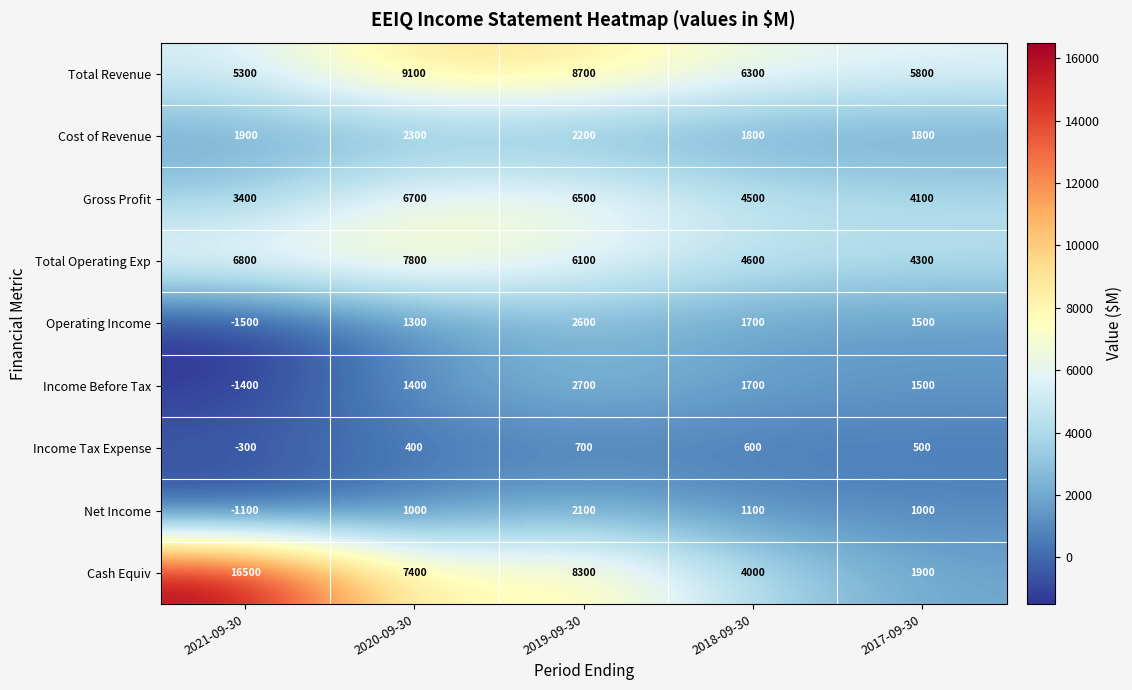

What is the maximum value for Cost of Revenue?

2300